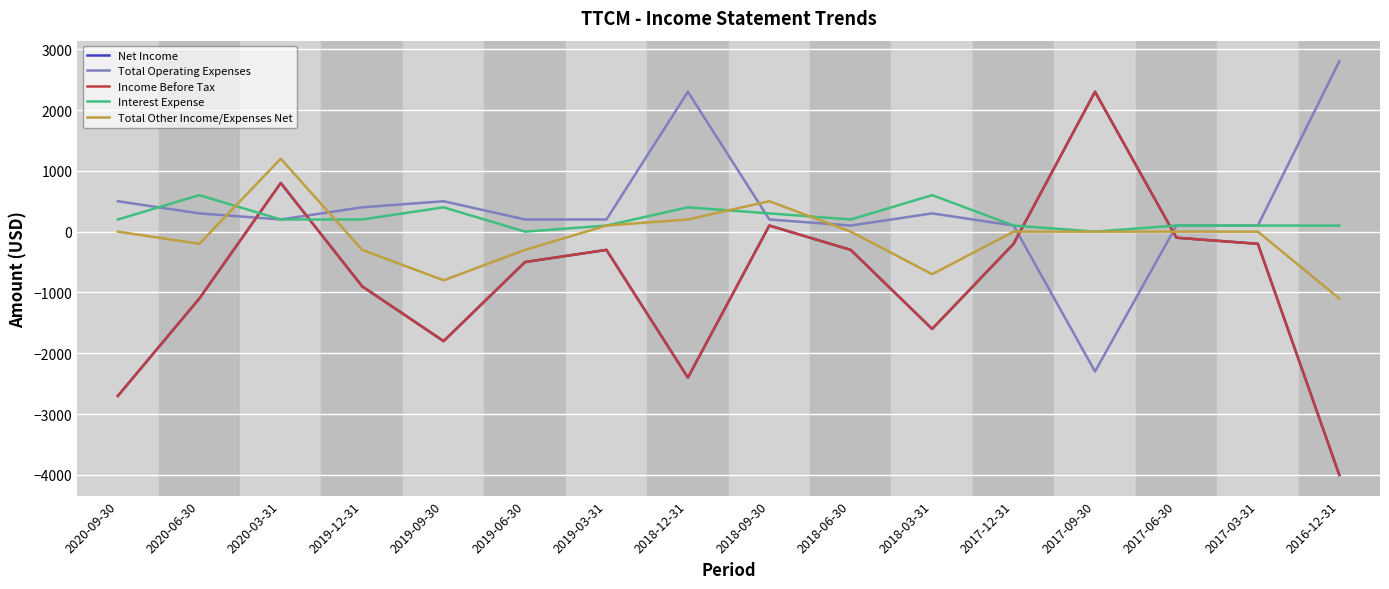

Is the value of Total Other Income/Expenses Net at 2018-03-31 greater than the value of Income Before Tax at 2019-06-30?

No